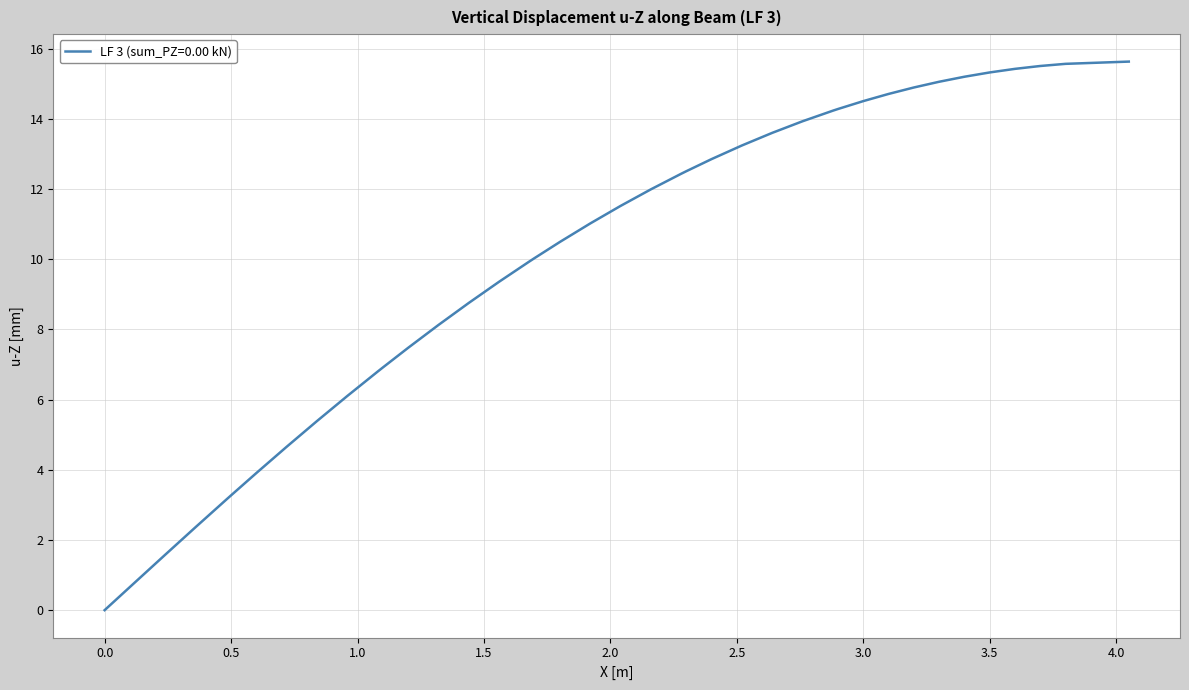

What is the sum of all values?

402.4